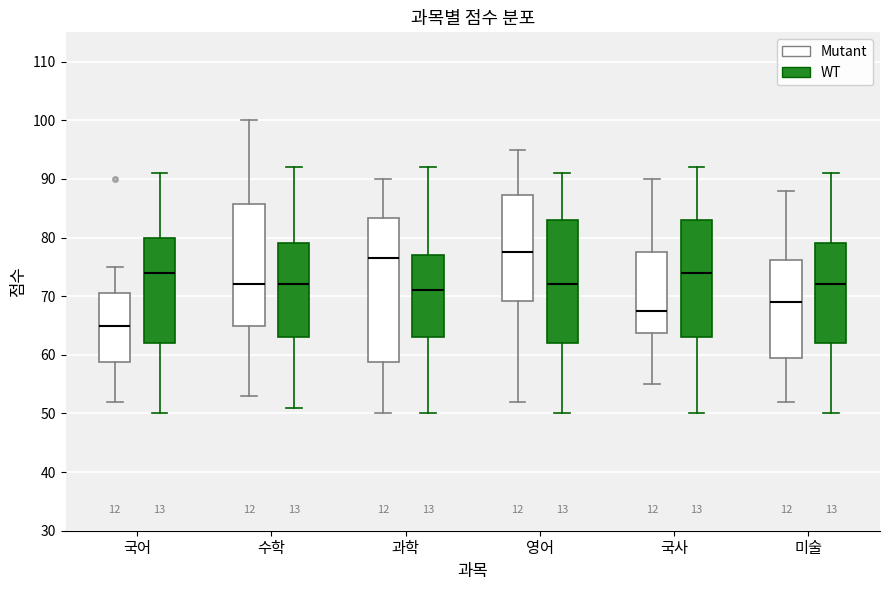

Reading left to right, read every box against the y-axis: the position of its median line, the range the box covers, and the ends of its whiskers. The values are not printed on the chart, so give them approximately, as read against the axis.

국어 (Mutant): median 65, box 59 to 71, whiskers 52 to 75
국어 (WT): median 74, box 62 to 80, whiskers 50 to 91
수학 (Mutant): median 72, box 65 to 86, whiskers 53 to 100
수학 (WT): median 72, box 63 to 79, whiskers 51 to 92
과학 (Mutant): median 77, box 59 to 83, whiskers 50 to 90
과학 (WT): median 71, box 63 to 77, whiskers 50 to 92
영어 (Mutant): median 78, box 69 to 87, whiskers 52 to 95
영어 (WT): median 72, box 62 to 83, whiskers 50 to 91
국사 (Mutant): median 68, box 64 to 78, whiskers 55 to 90
국사 (WT): median 74, box 63 to 83, whiskers 50 to 92
미술 (Mutant): median 69, box 60 to 76, whiskers 52 to 88
미술 (WT): median 72, box 62 to 79, whiskers 50 to 91